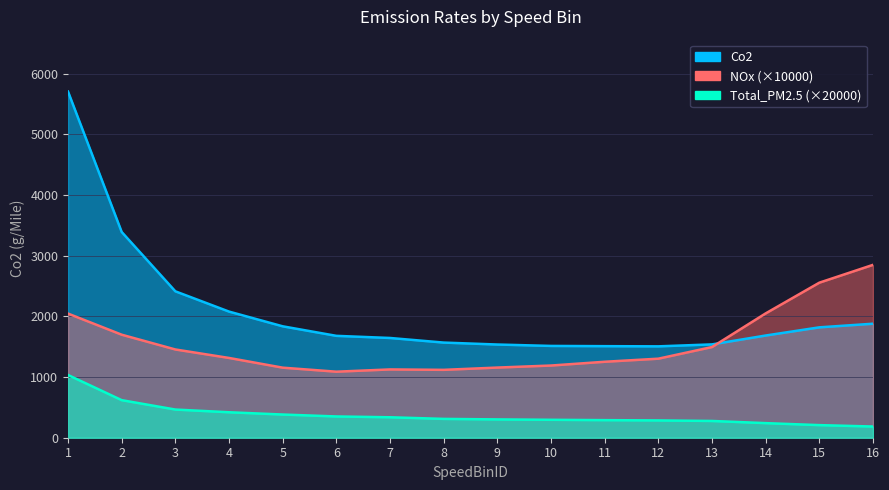

Does the chart have visible grid lines?

Yes